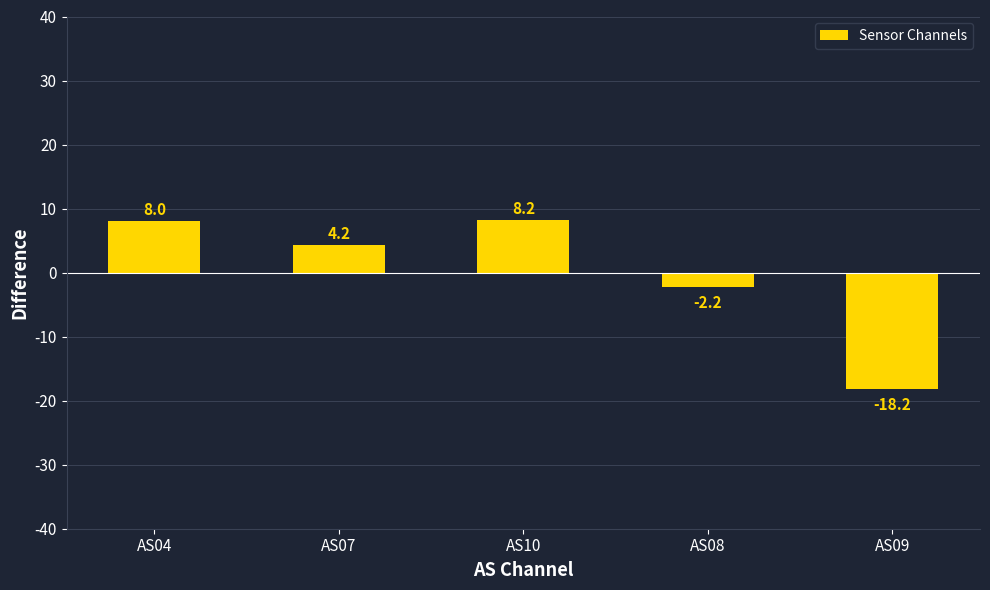

How many series are shown in this chart?

1